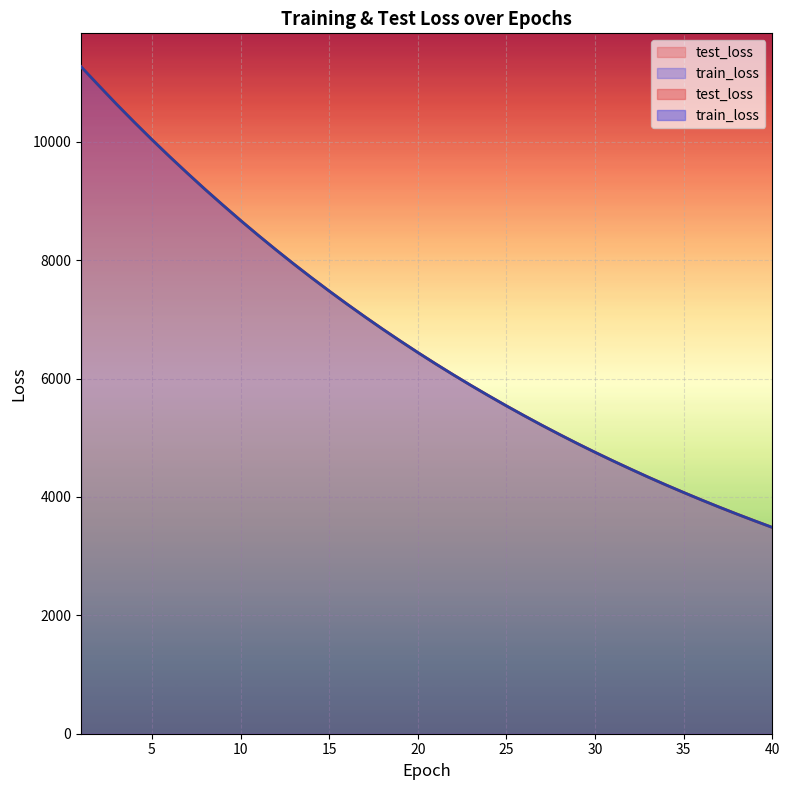

Rank the categories by test_loss value from lowest to highest.

40, 39, 38, 37, 36, 35, 34, 33, 32, 31, 30, 29, 28, 27, 26, 25, 24, 23, 22, 21, 20, 19, 18, 17, 16, 15, 14, 13, 12, 11, 10, 9, 8, 7, 6, 5, 4, 3, 2, 1